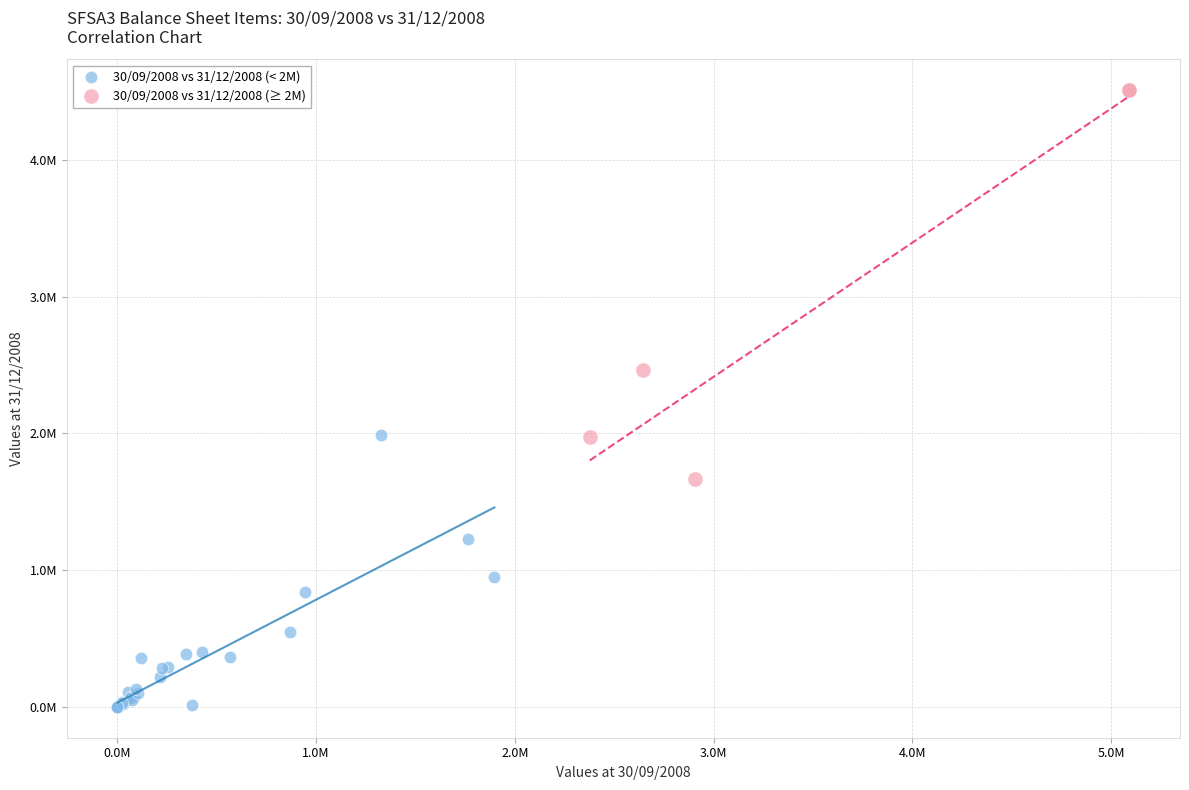

Which series contains the lowest Y value?

30/09/2008 vs 31/12/2008 (< 2M)